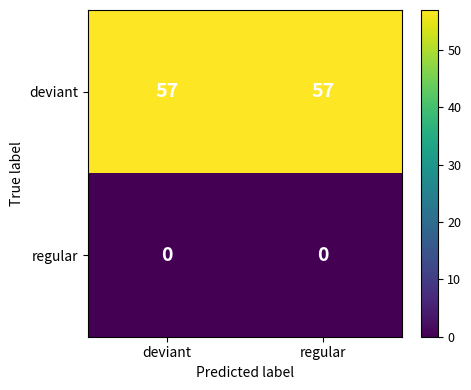

What is the maximum value shown in the chart?

57